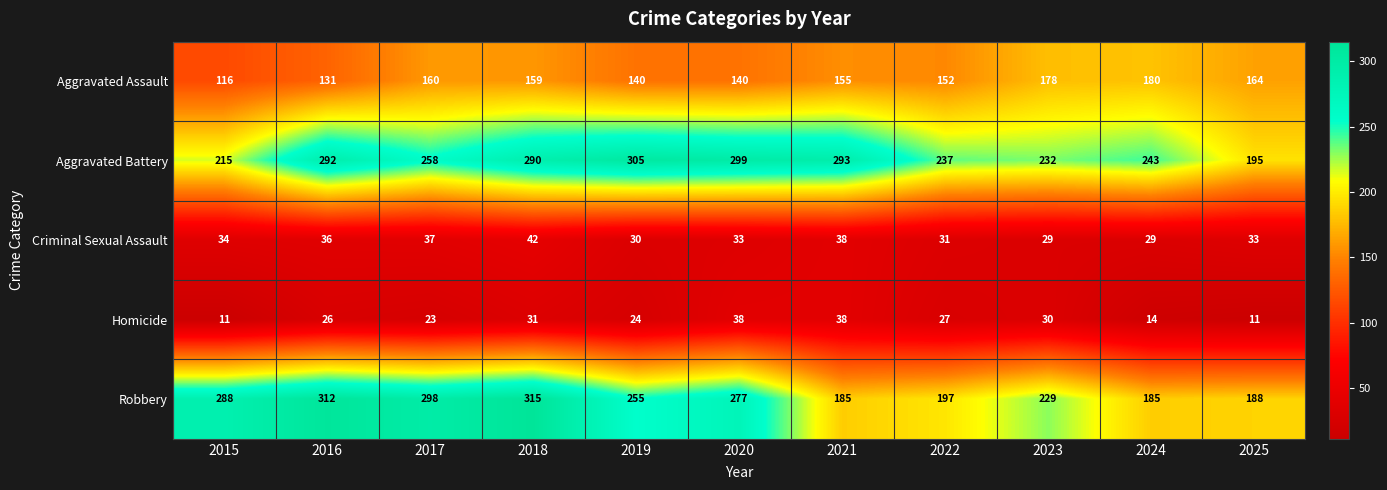

The Aggravated Assault series shows 131 at 2016. True or false?

True